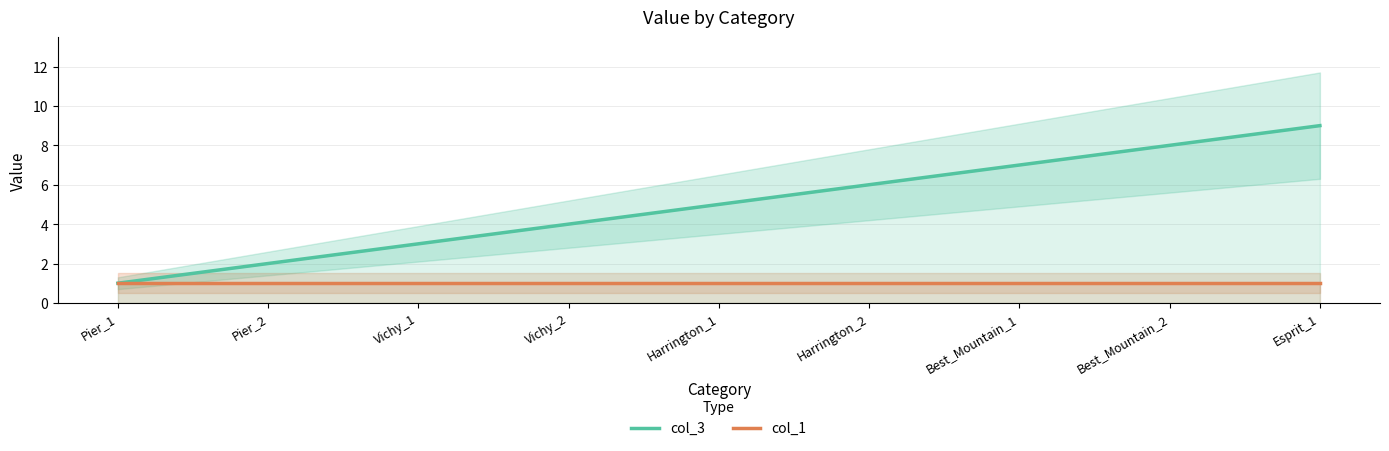

The value of col_3 at Pier_2 is 2. True or false?

True